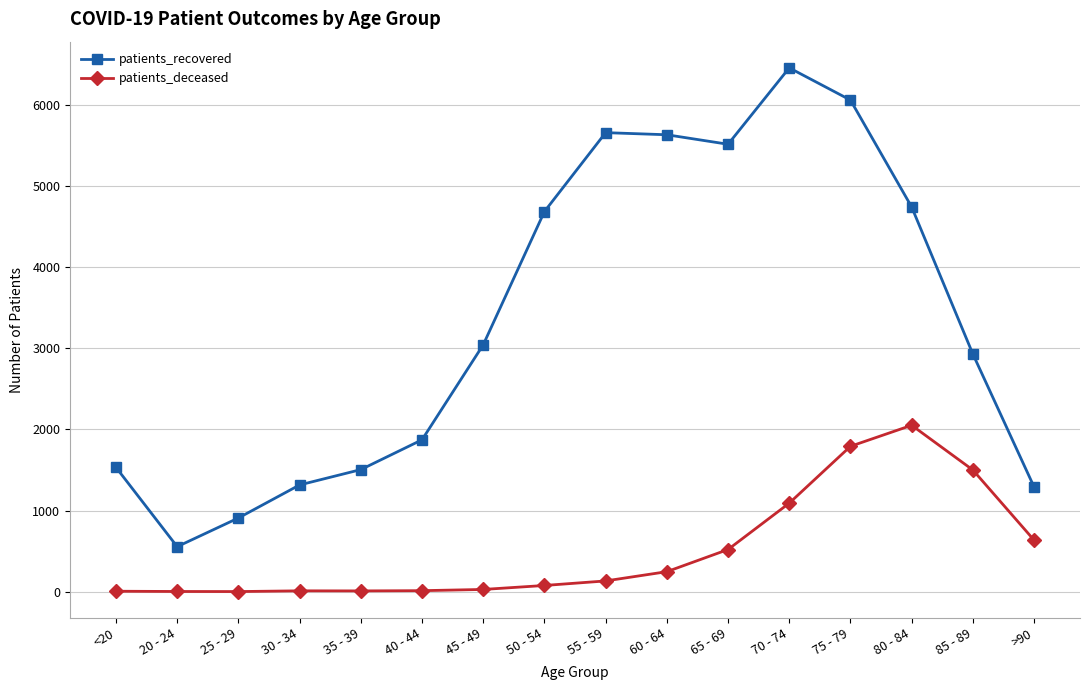

True or false: patients_recovered and patients_deceased intersect in this chart.

False